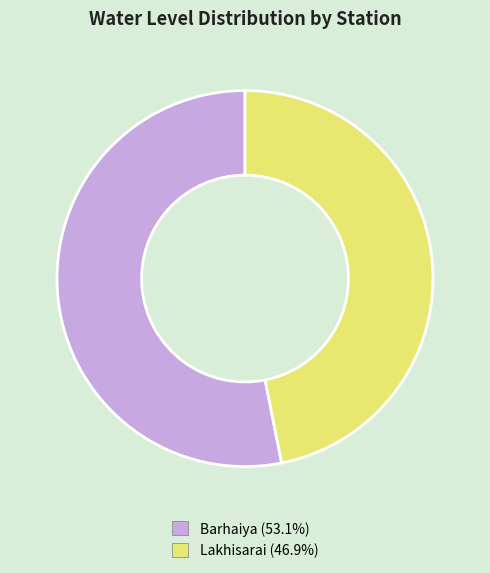

Does Barhaiya represent more than half of the total?

Yes